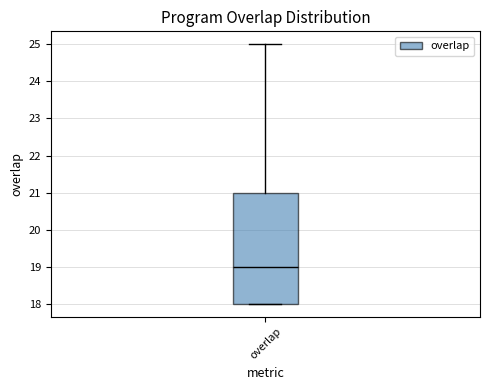

Transcribe this box plot: give where the median line is, the range the box spans, and where the two whiskers end, as read against the y-axis. The values are not printed on the chart, so give them approximately, as read against the axis.

median 19, box 18 to 21, whiskers 18 to 25